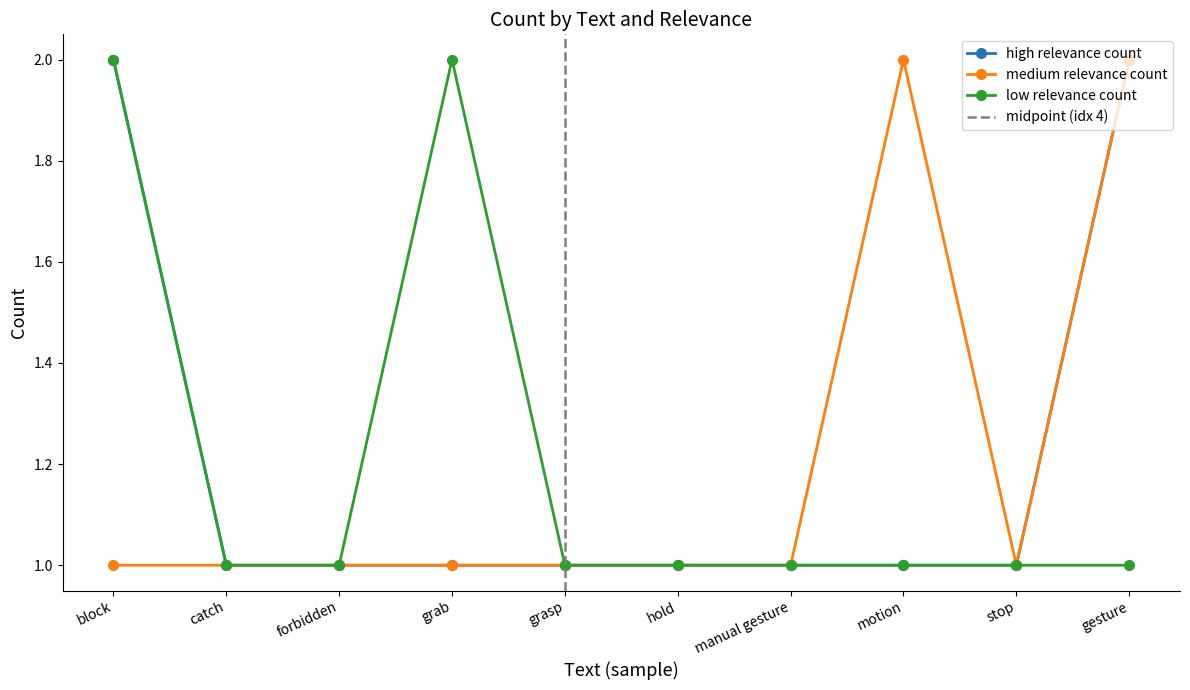

What value does the medium relevance count series have at grab?

1